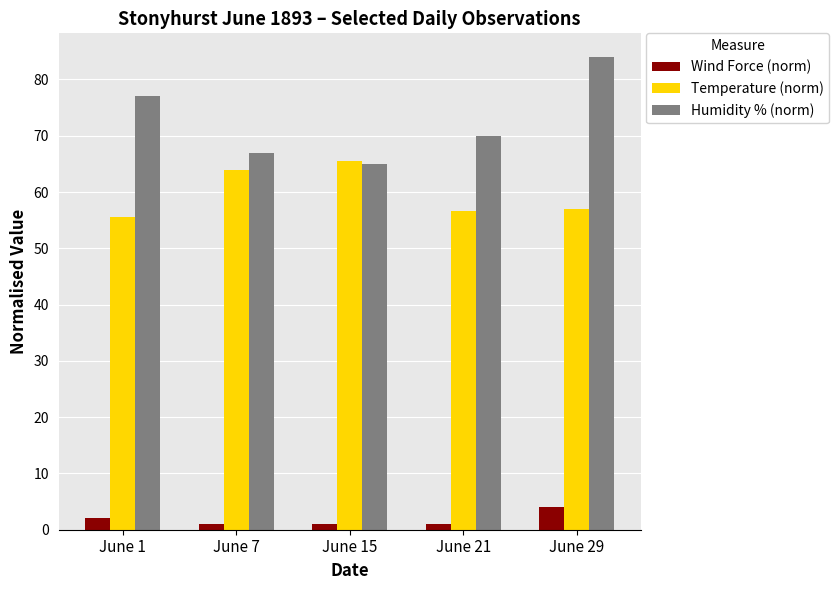

What is the sum of all Humidity % (norm) values?

363.0